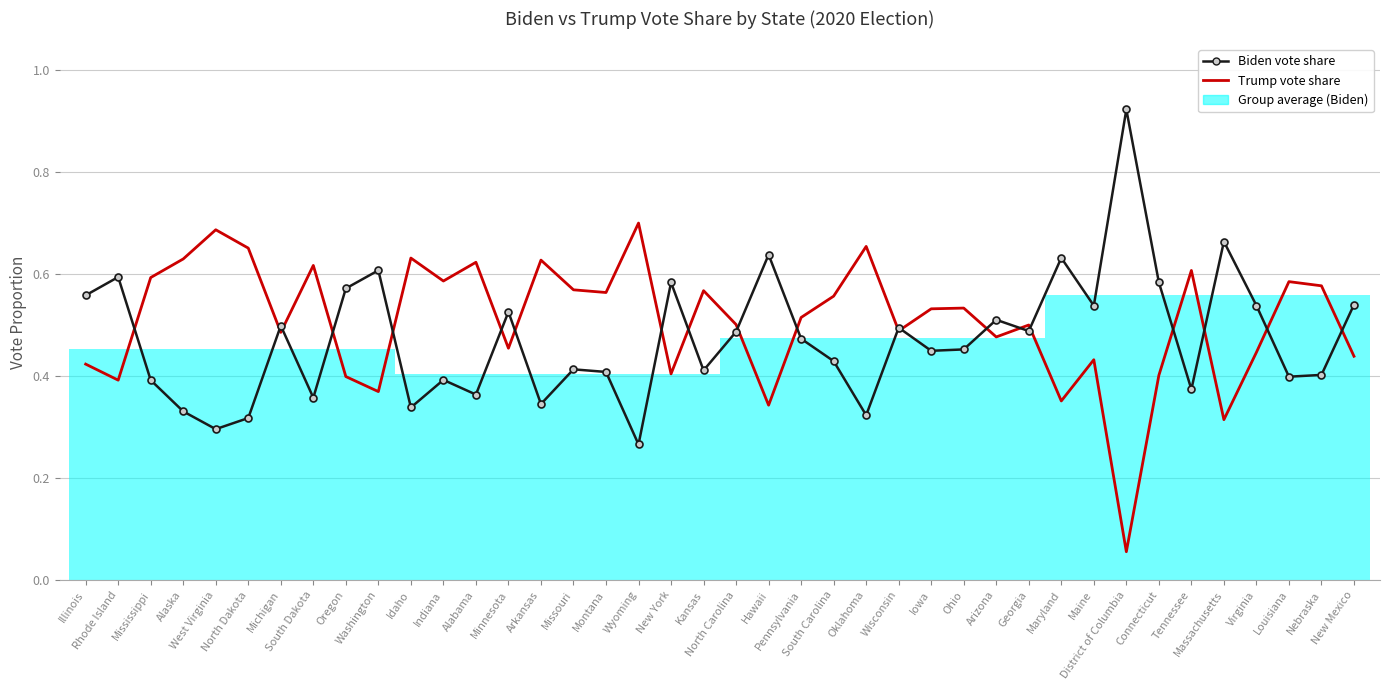

List the series in order of their peak value, highest first.

Biden vote share, Trump vote share